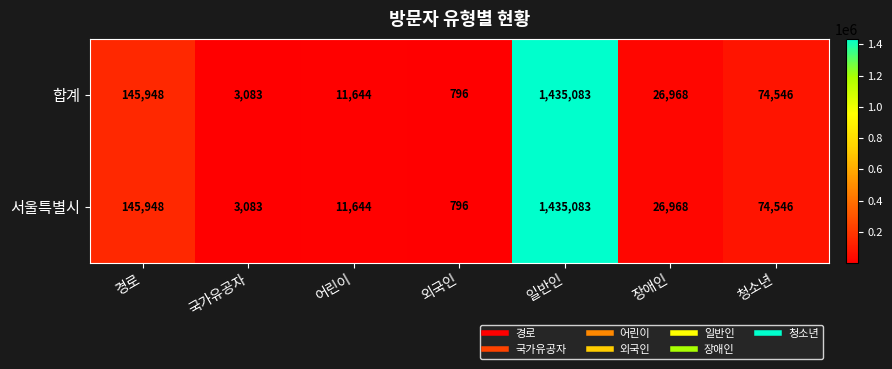

At which category does the chart reach its peak across all series?

일반인